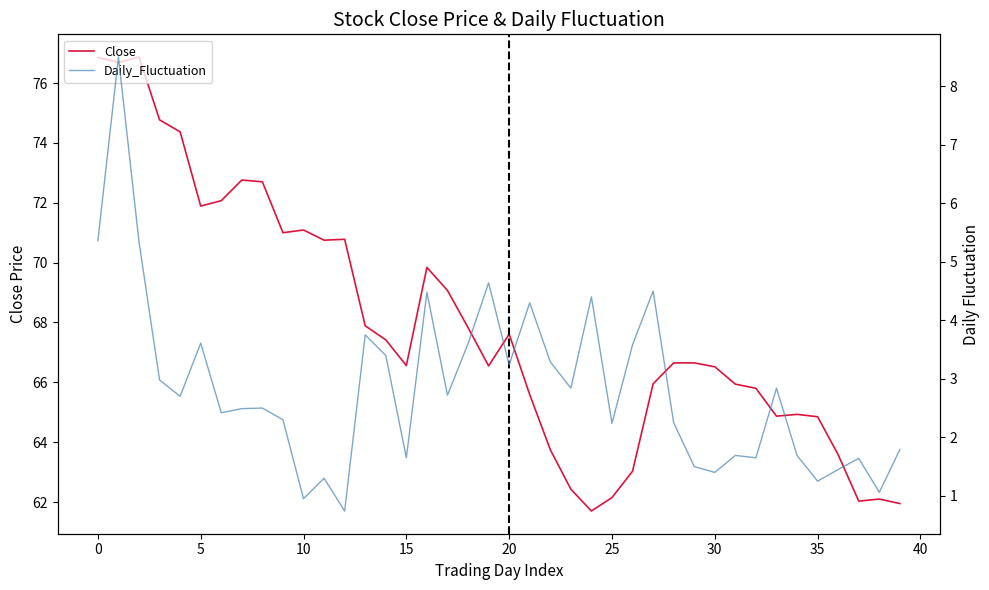

Which series has the largest total across all categories?

Close